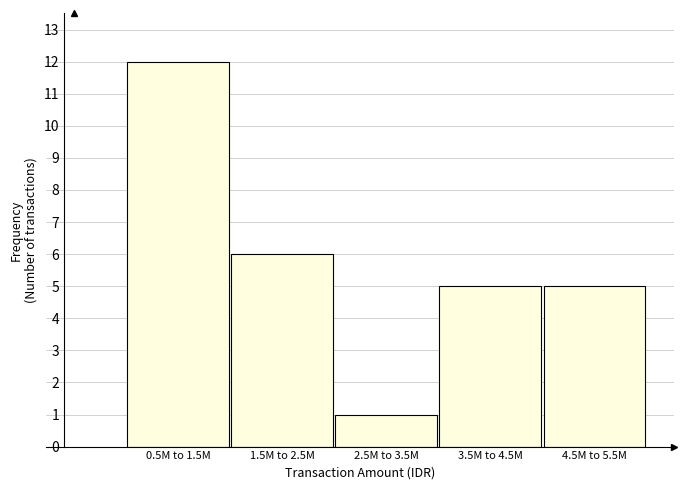

Reading right to left, transcribe all the data shown in this chart.

5	5	1	6	12